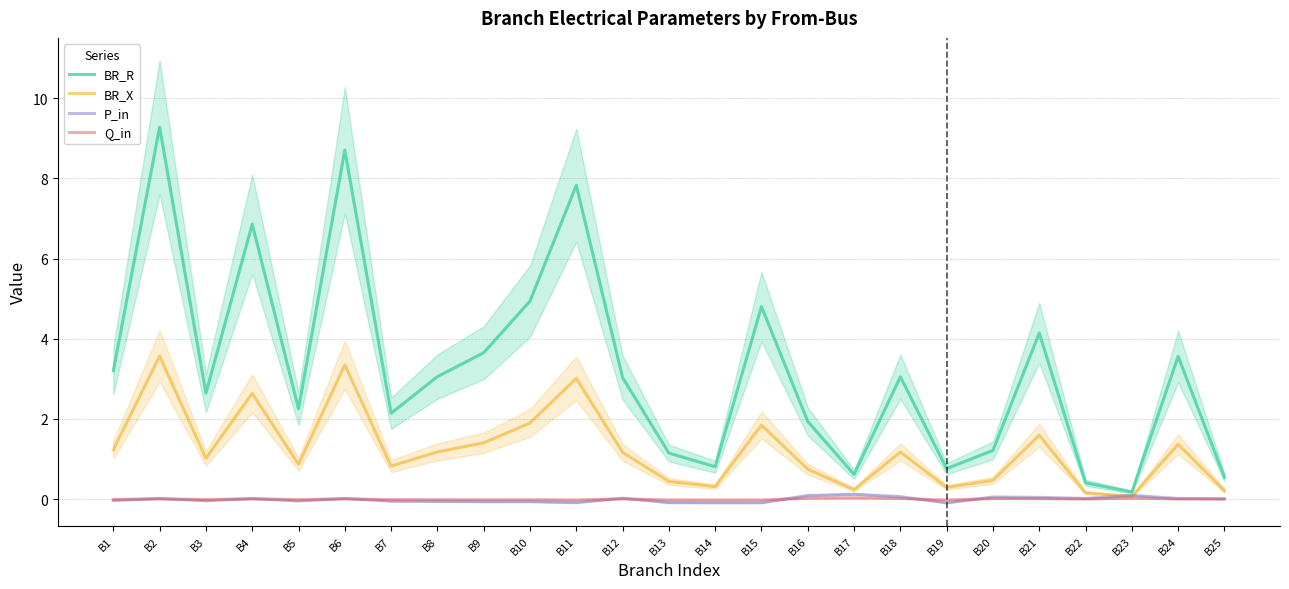

What is the smallest value displayed?

-0.1